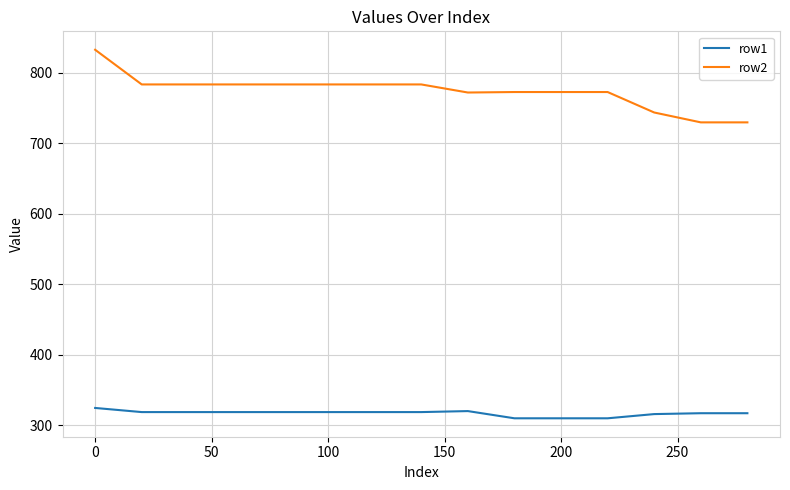

Which series has the largest range (max minus min)?

row2